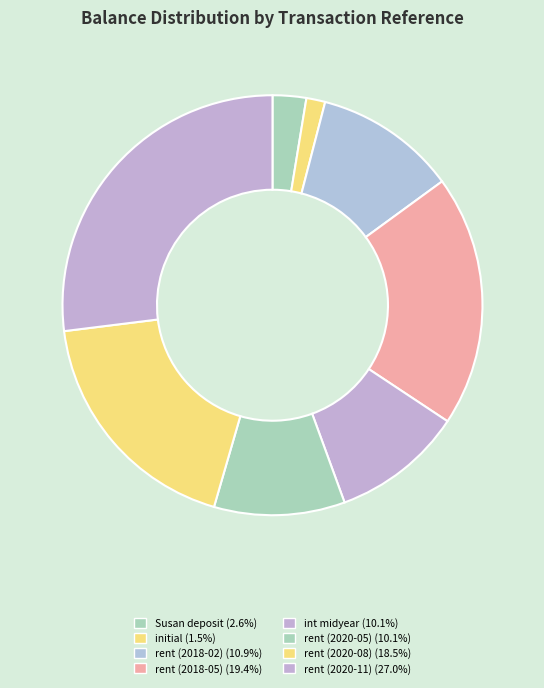

To the nearest percent, what percentage of the pie is rent (2018-05)?

19%